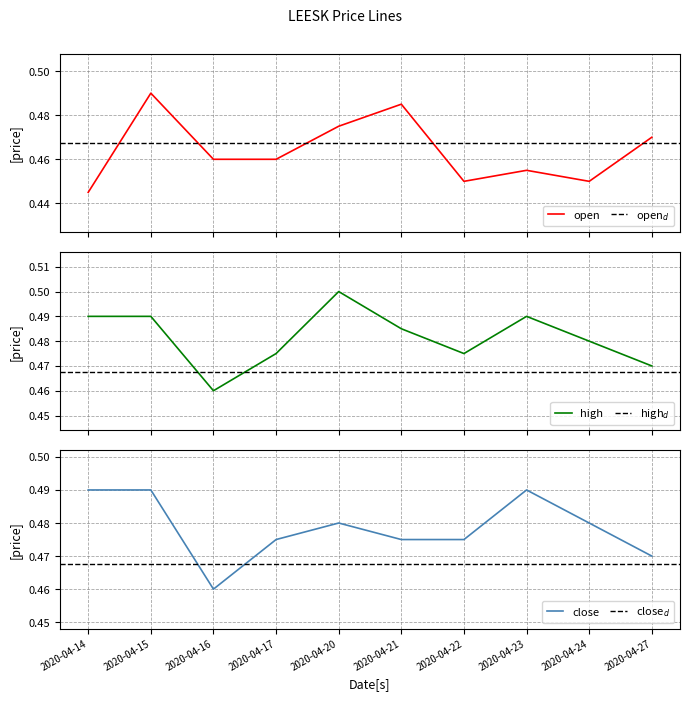

What is the approximate value of high at 2020-04-24?

0.5